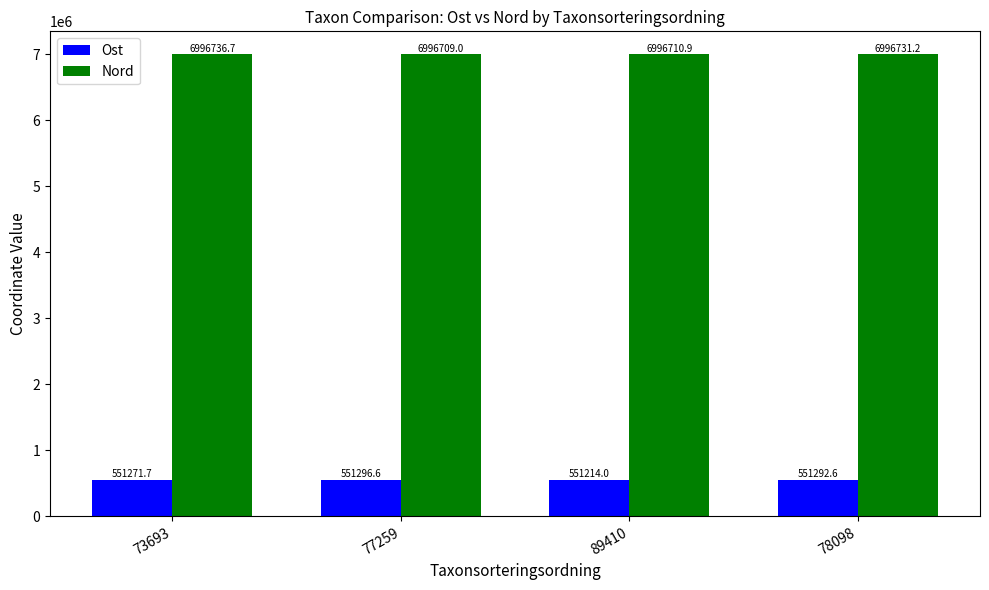

How many bars are there in total?

8